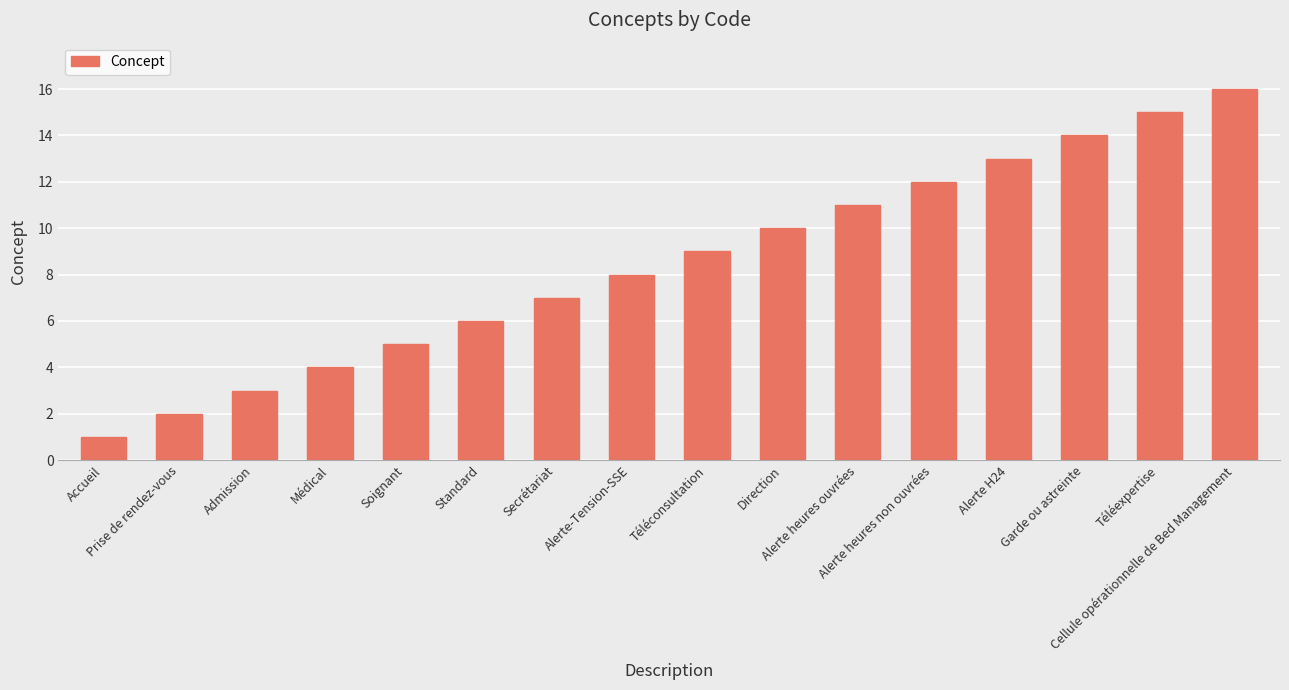

Count the number of categories in the chart.

16